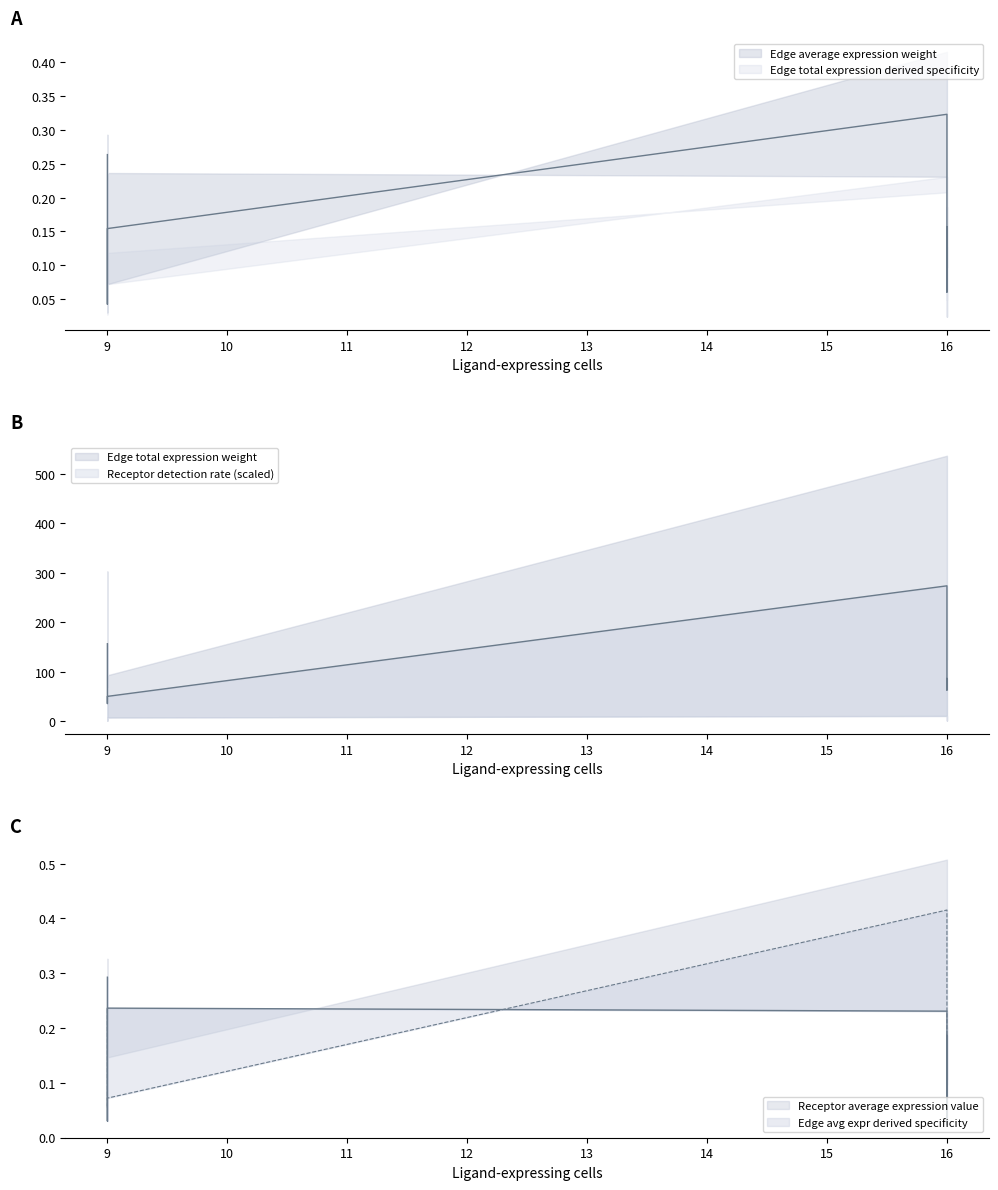

True or false: Edge total expression weight has a value of 0.2 at 16.

False